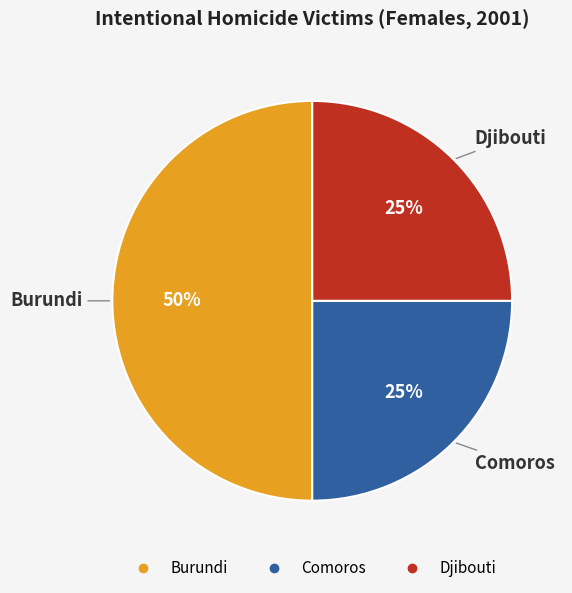

What is the largest slice in the pie chart?

Burundi